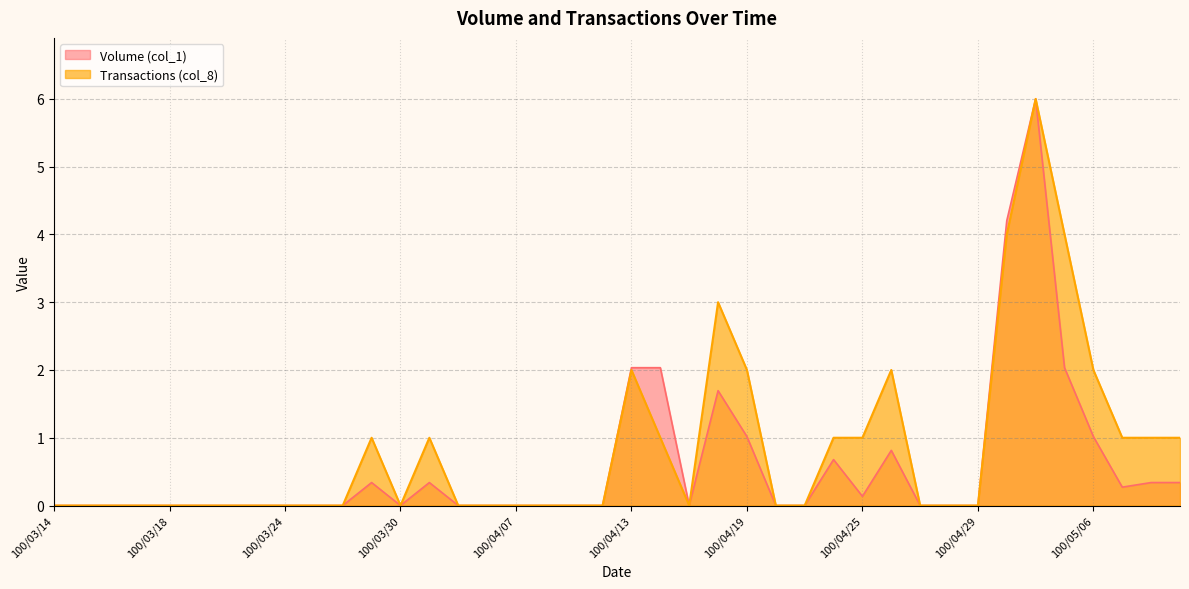

Where is Transactions (col_8) nearest to the value 3?

100/04/18